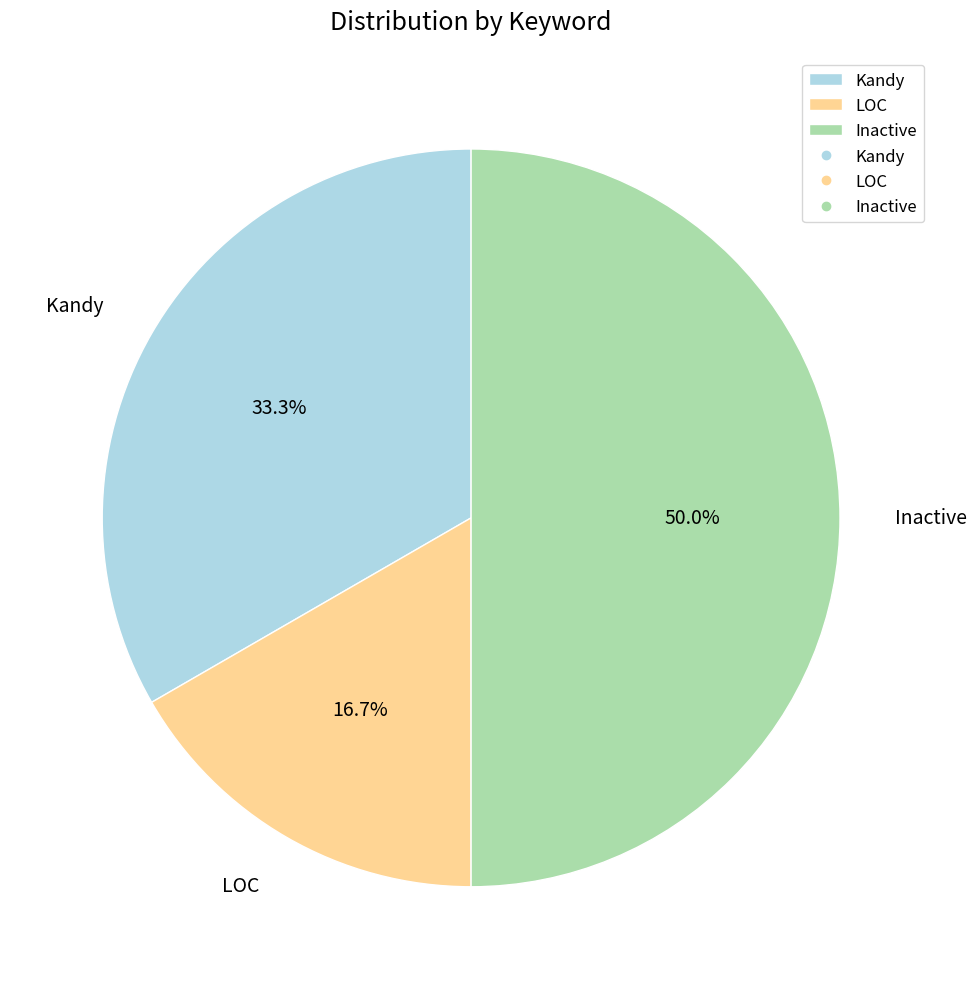

Does Kandy represent more than half of the total?

No